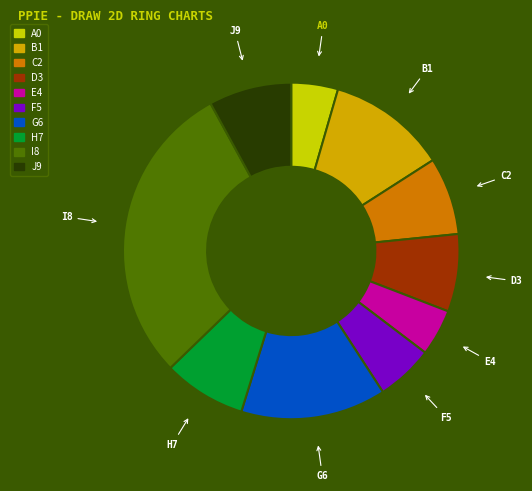

Is there a majority slice in this chart?

No